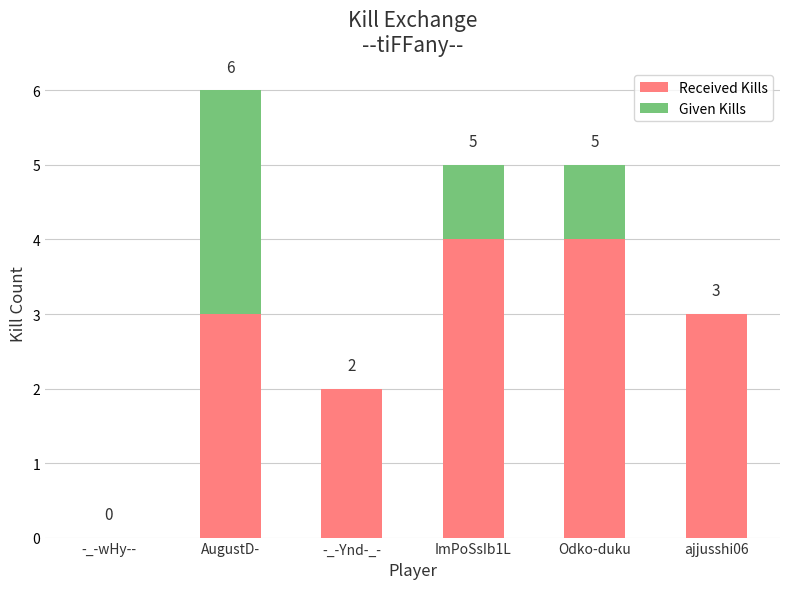

Read the Received Kills value at Odko-duku.

4